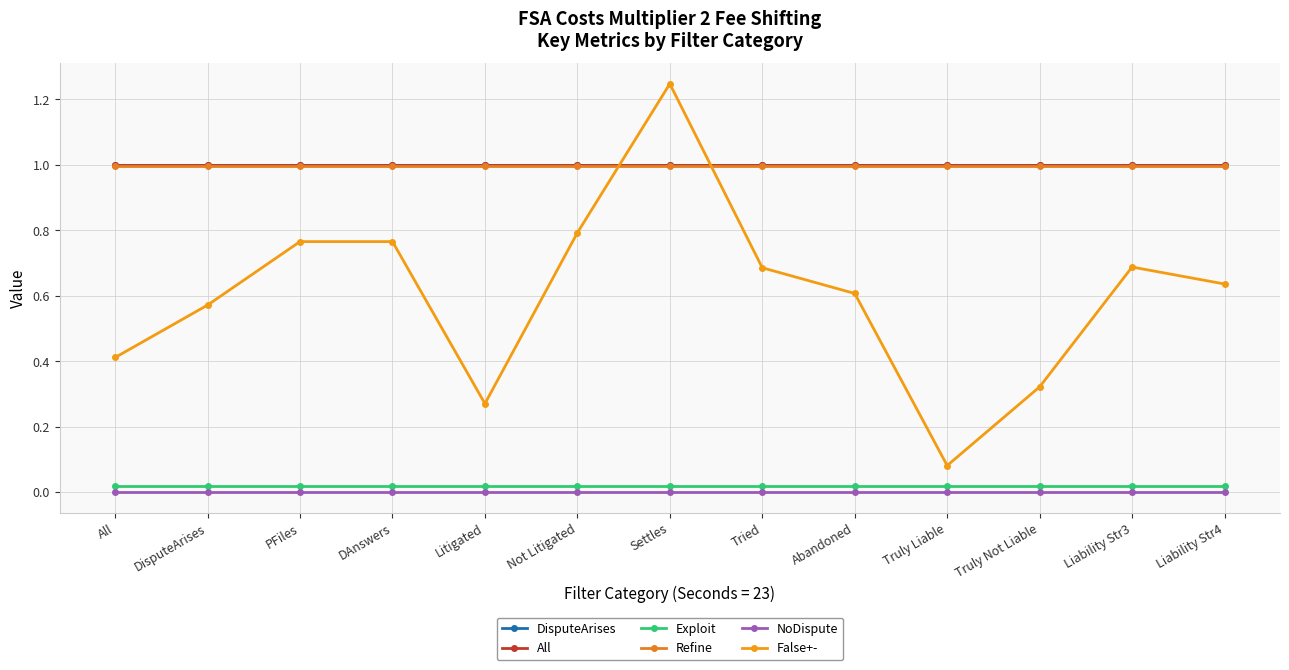

The Exploit series shows 0.0 at Settles. True or false?

True